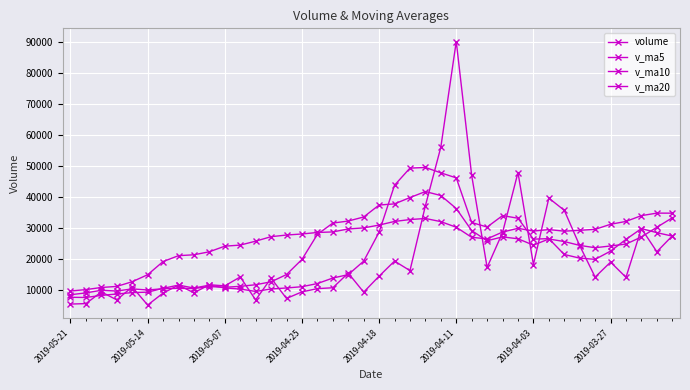

What is the highest value of the v_ma5 series?

49620.8